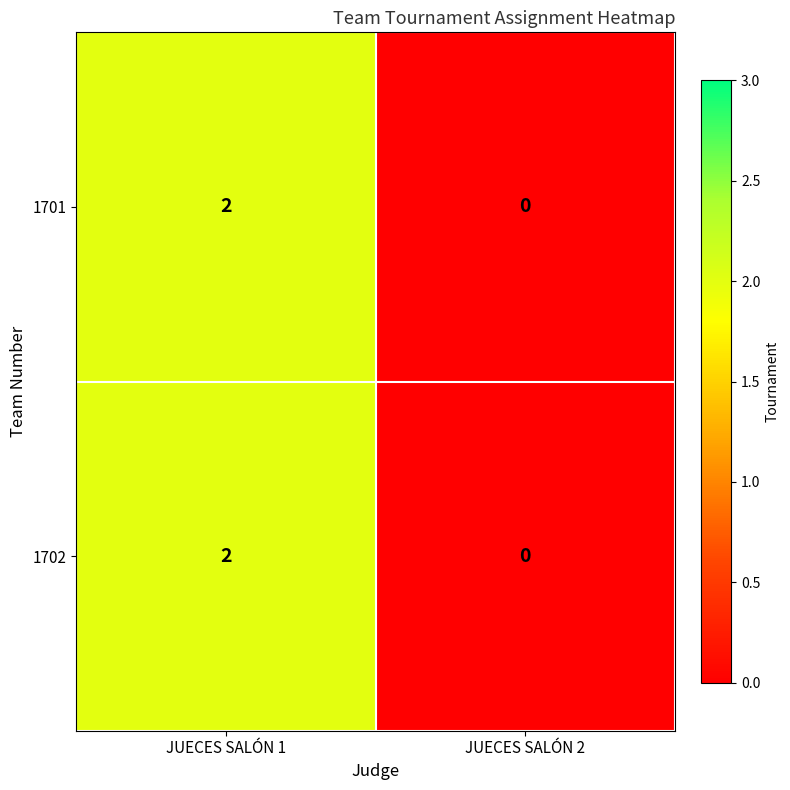

Rank the categories by 1701 value from highest to lowest.

JUECES SALÓN 1, JUECES SALÓN 2